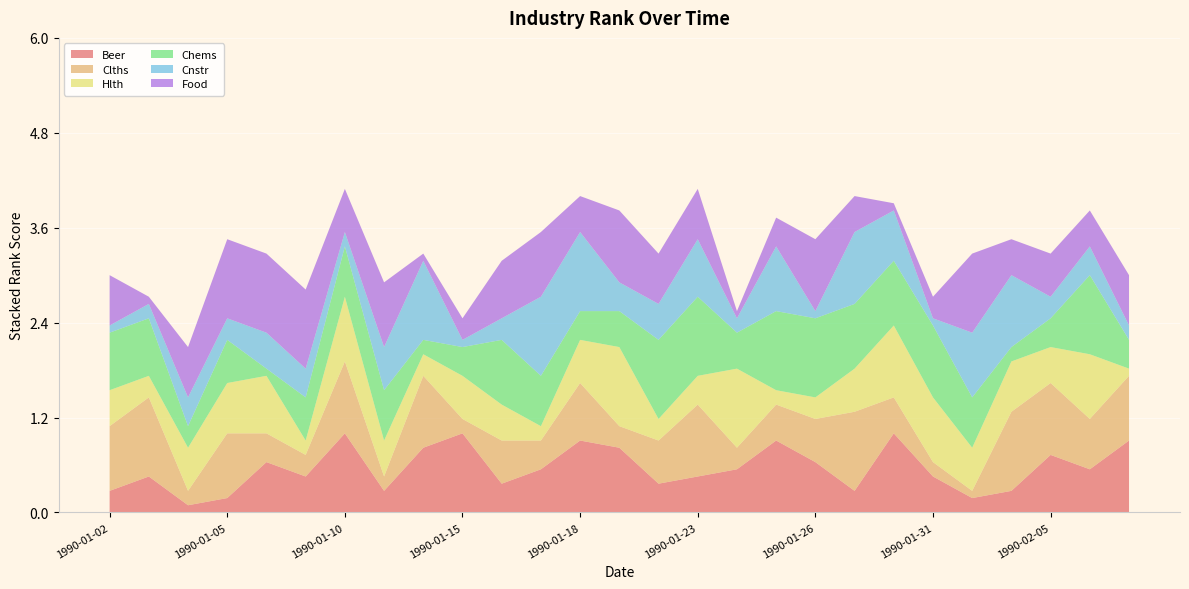

Reading right to left, transcribe all the data shown in this chart.

Beer: 1990-02-07=0.9	1990-02-06=0.5	1990-02-05=0.7	1990-02-02=0.3	1990-02-01=0.2	1990-01-31=0.5	1990-01-30=1.0	1990-01-29=0.3	1990-01-26=0.6	1990-01-25=0.9	1990-01-24=0.5	1990-01-23=0.5	1990-01-22=0.4	1990-01-19=0.8	1990-01-18=0.9	1990-01-17=0.5	1990-01-16=0.4	1990-01-15=1.0	1990-01-12=0.8	1990-01-11=0.3	1990-01-10=1.0	1990-01-09=0.5	1990-01-08=0.6	1990-01-05=0.2	1990-01-04=0.1	1990-01-03=0.5	1990-01-02=0.3
Clths: 1990-02-07=0.8	1990-02-06=0.6	1990-02-05=0.9	1990-02-02=1.0	1990-02-01=0.1	1990-01-31=0.2	1990-01-30=0.5	1990-01-29=1.0	1990-01-26=0.5	1990-01-25=0.5	1990-01-24=0.3	1990-01-23=0.9	1990-01-22=0.5	1990-01-19=0.3	1990-01-18=0.7	1990-01-17=0.4	1990-01-16=0.5	1990-01-15=0.2	1990-01-12=0.9	1990-01-11=0.2	1990-01-10=0.9	1990-01-09=0.3	1990-01-08=0.4	1990-01-05=0.8	1990-01-04=0.2	1990-01-03=1.0	1990-01-02=0.8
Hlth: 1990-02-07=0.1	1990-02-06=0.8	1990-02-05=0.5	1990-02-02=0.6	1990-02-01=0.5	1990-01-31=0.8	1990-01-30=0.9	1990-01-29=0.5	1990-01-26=0.3	1990-01-25=0.2	1990-01-24=1.0	1990-01-23=0.4	1990-01-22=0.3	1990-01-19=1.0	1990-01-18=0.5	1990-01-17=0.2	1990-01-16=0.5	1990-01-15=0.5	1990-01-12=0.3	1990-01-11=0.5	1990-01-10=0.8	1990-01-09=0.2	1990-01-08=0.7	1990-01-05=0.6	1990-01-04=0.5	1990-01-03=0.3	1990-01-02=0.5
Chems: 1990-02-07=0.4	1990-02-06=1.0	1990-02-05=0.4	1990-02-02=0.2	1990-02-01=0.6	1990-01-31=0.9	1990-01-30=0.8	1990-01-29=0.8	1990-01-26=1.0	1990-01-25=1.0	1990-01-24=0.5	1990-01-23=1.0	1990-01-22=1.0	1990-01-19=0.5	1990-01-18=0.4	1990-01-17=0.6	1990-01-16=0.8	1990-01-15=0.4	1990-01-12=0.2	1990-01-11=0.6	1990-01-10=0.6	1990-01-09=0.5	1990-01-08=0.1	1990-01-05=0.5	1990-01-04=0.3	1990-01-03=0.7	1990-01-02=0.7
Cnstr: 1990-02-07=0.2	1990-02-06=0.4	1990-02-05=0.3	1990-02-02=0.9	1990-02-01=0.8	1990-01-31=0.1	1990-01-30=0.6	1990-01-29=0.9	1990-01-26=0.1	1990-01-25=0.8	1990-01-24=0.2	1990-01-23=0.7	1990-01-22=0.5	1990-01-19=0.4	1990-01-18=1.0	1990-01-17=1.0	1990-01-16=0.3	1990-01-15=0.1	1990-01-12=1.0	1990-01-11=0.5	1990-01-10=0.2	1990-01-09=0.4	1990-01-08=0.5	1990-01-05=0.3	1990-01-04=0.4	1990-01-03=0.2	1990-01-02=0.1
Food: 1990-02-07=0.6	1990-02-06=0.5	1990-02-05=0.5	1990-02-02=0.5	1990-02-01=1.0	1990-01-31=0.3	1990-01-30=0.1	1990-01-29=0.5	1990-01-26=0.9	1990-01-25=0.4	1990-01-24=0.1	1990-01-23=0.6	1990-01-22=0.6	1990-01-19=0.9	1990-01-18=0.5	1990-01-17=0.8	1990-01-16=0.7	1990-01-15=0.3	1990-01-12=0.1	1990-01-11=0.8	1990-01-10=0.5	1990-01-09=1.0	1990-01-08=1.0	1990-01-05=1.0	1990-01-04=0.6	1990-01-03=0.1	1990-01-02=0.6